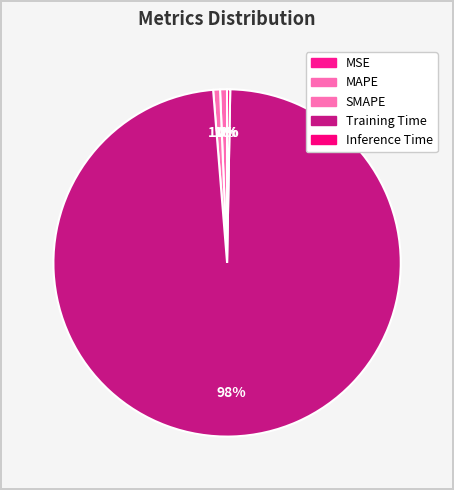

How many slices are in this pie chart?

5